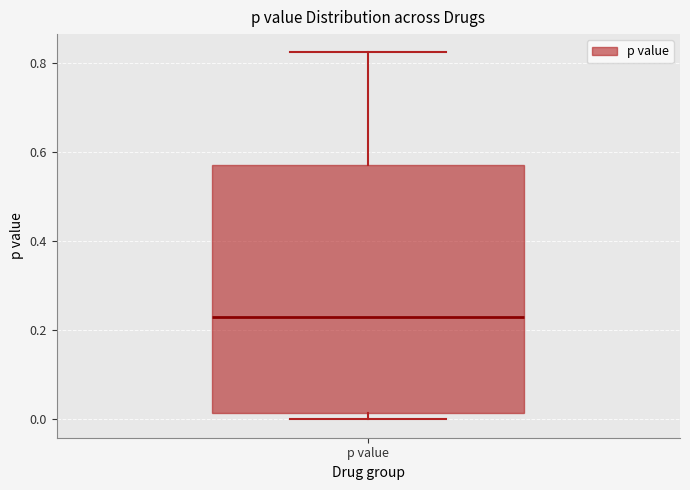

Where does the upper whisker of the box for p value end on the y-axis? The values are not printed on the chart, so give them approximately, as read against the axis.

0.82